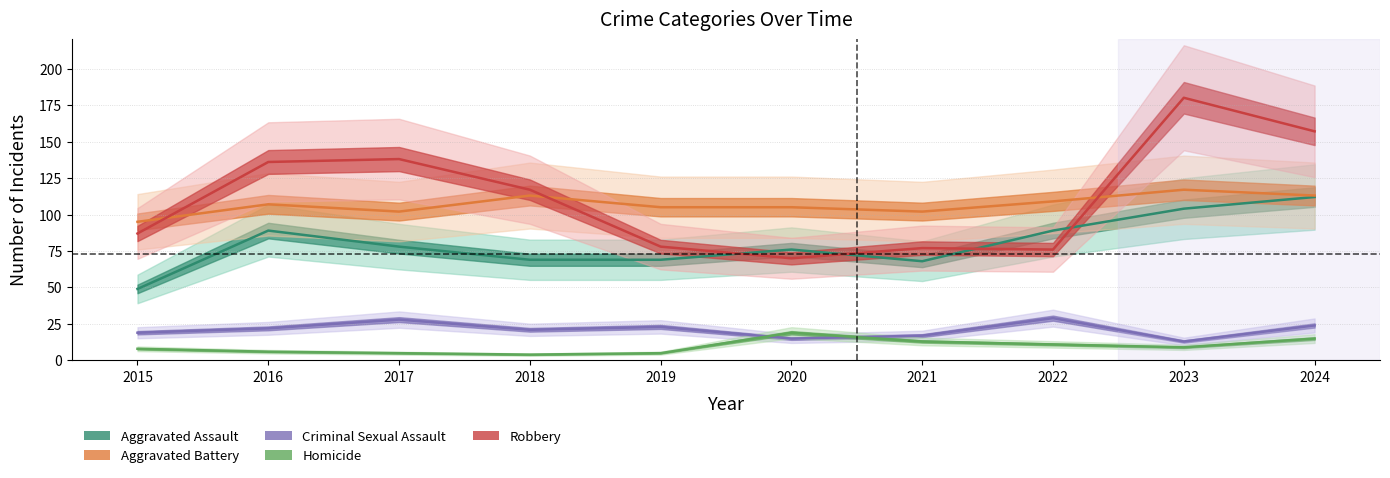

True or false: Homicide and Aggravated Battery intersect in this chart.

False